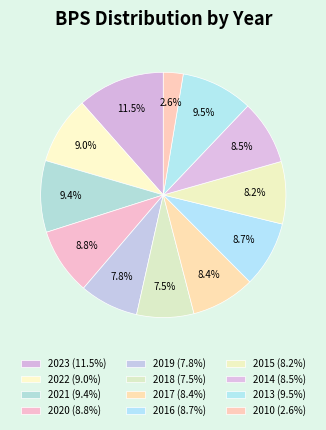

Do 2021 and 2020 together represent more than half of the pie?

No